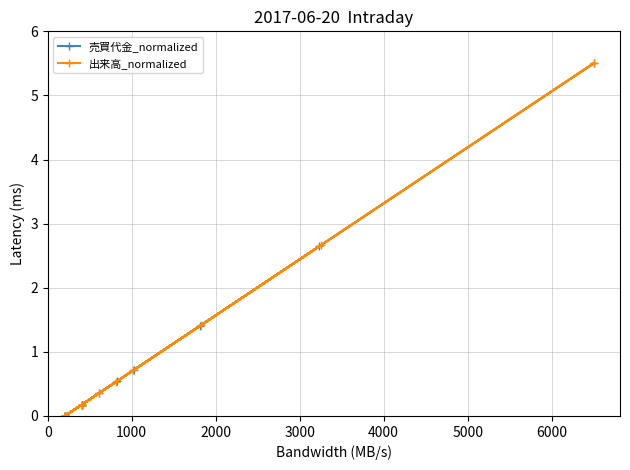

Which series has the largest range (max minus min)?

売買代金_normalized